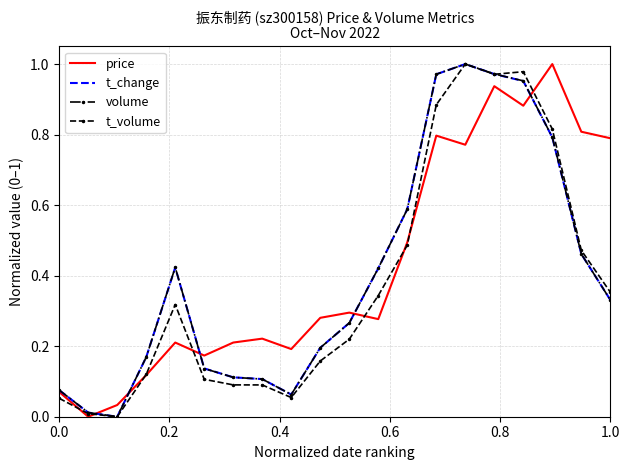

What are all the series names shown in the legend?

price, t_change, volume, t_volume